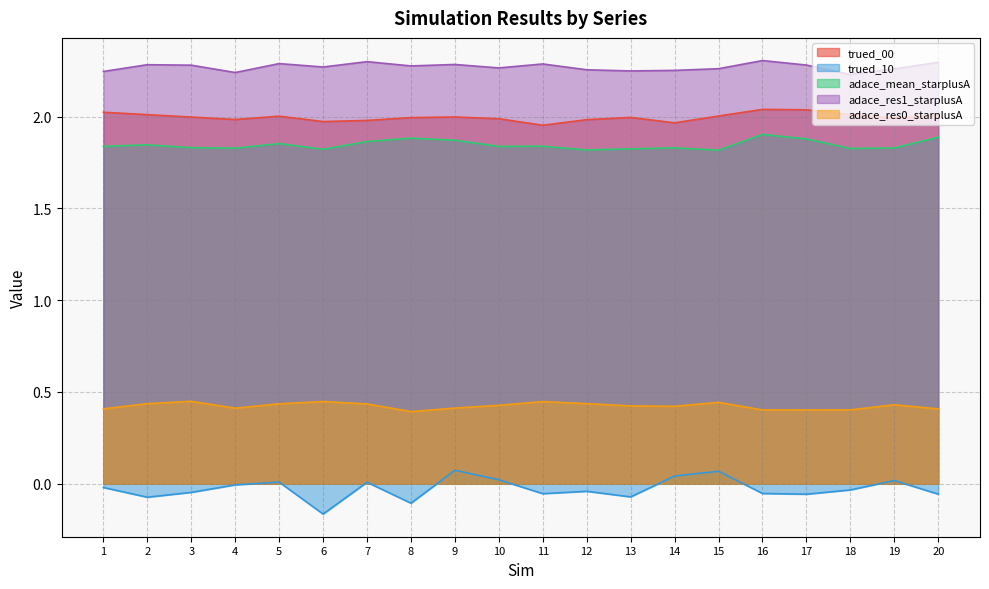

What is the value of the adace_res1_starplusA point at the 9th from the left?

2.3